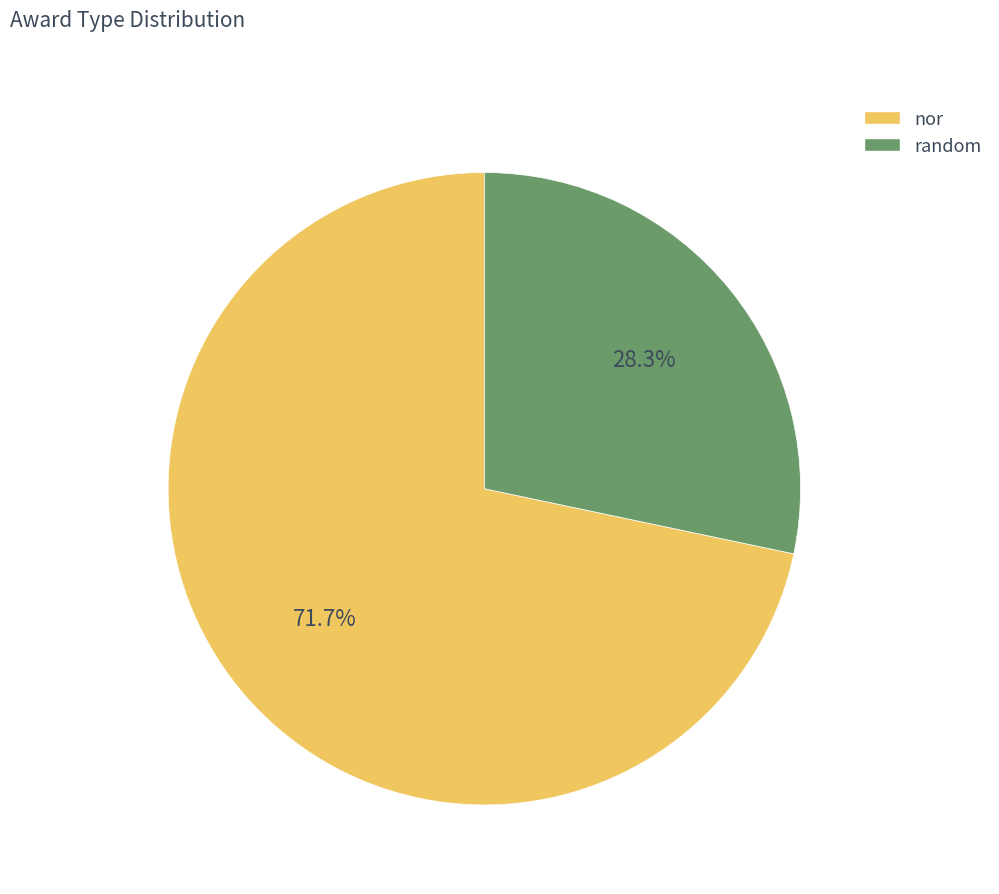

To the nearest percent, what is the difference between the largest and smallest slice percentages?

43%